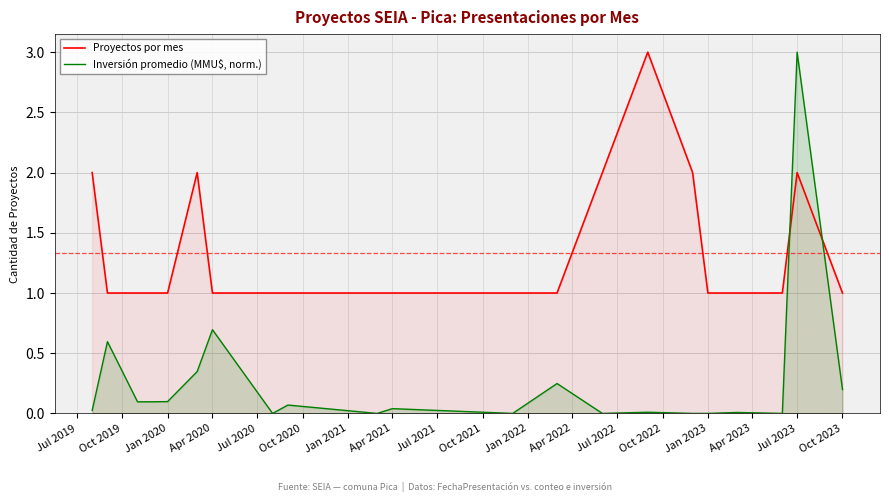

How many series are shown in this chart?

2